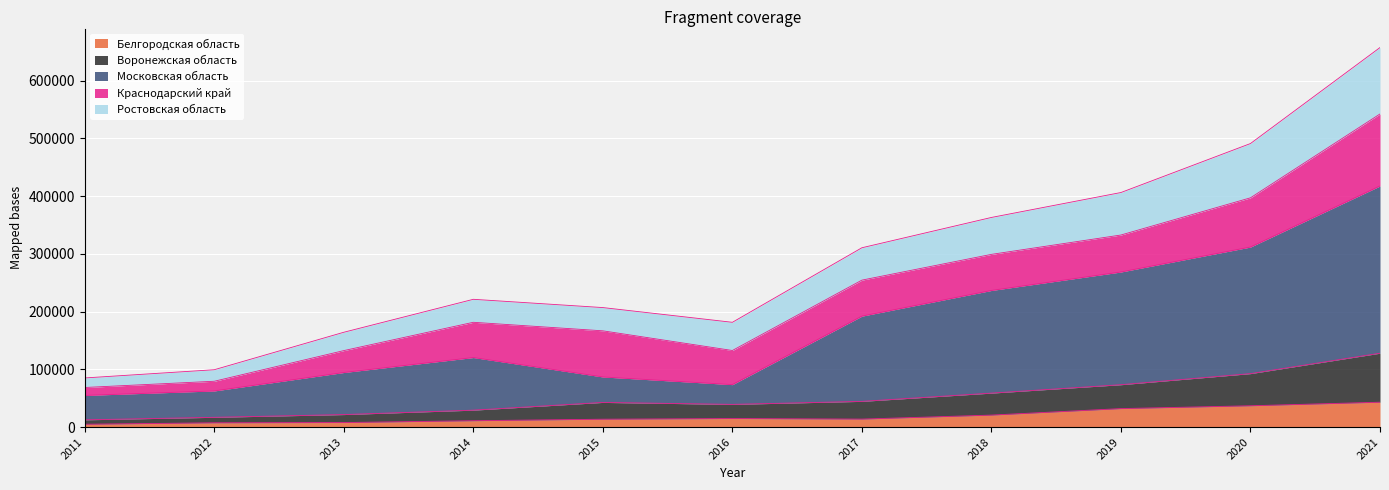

Which category has the highest value in the Ростовская область series?

2021